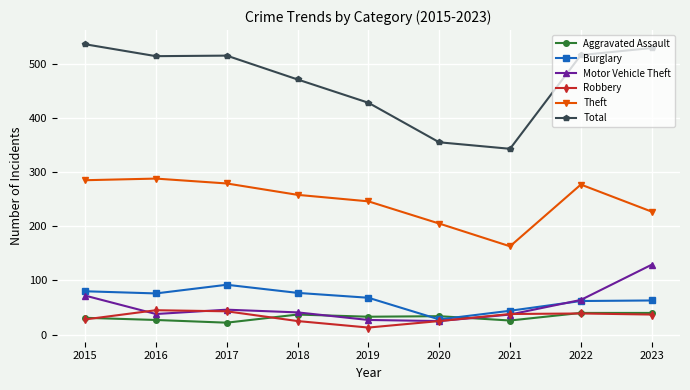

Which label corresponds to the smallest value in the chart?

2019